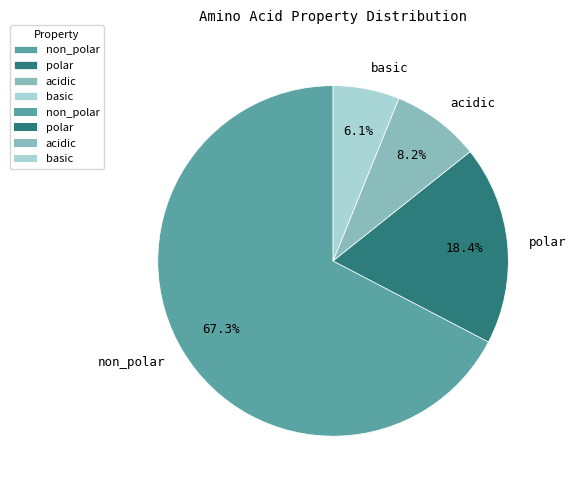

How many slices are in this pie chart?

4